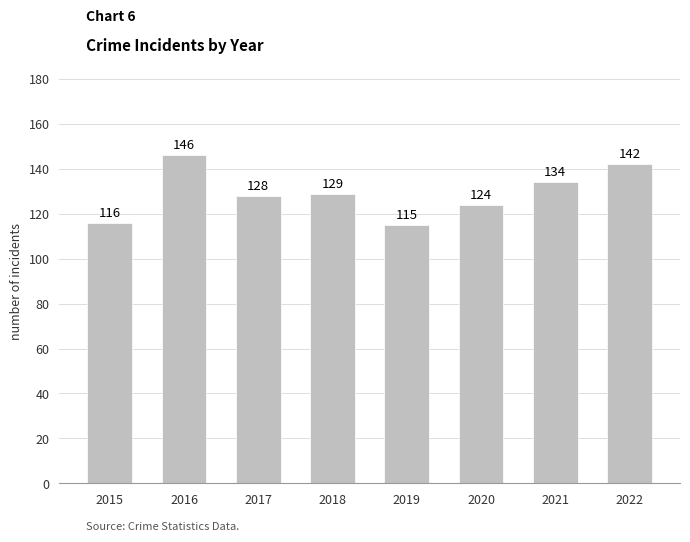

The chart shows a value of 124 at 2020. True or false?

True